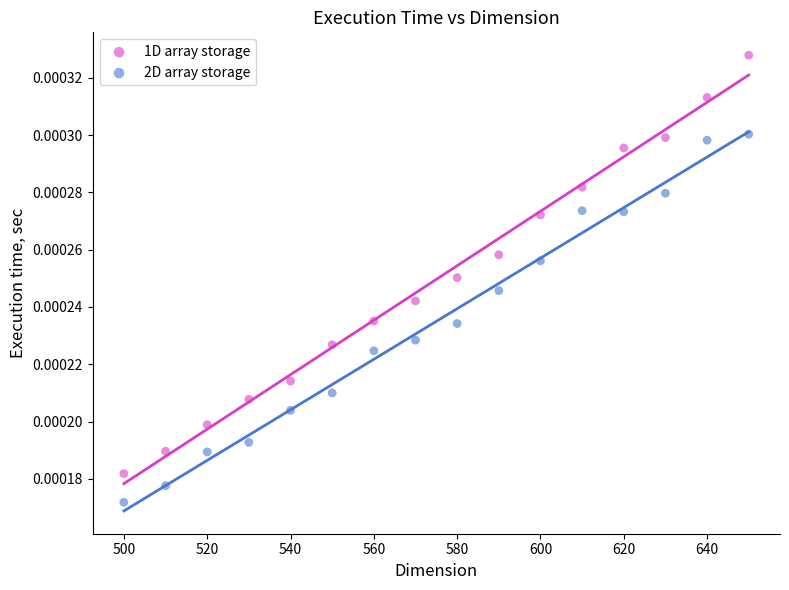

Which series has the widest spread of Y values?

1D array storage